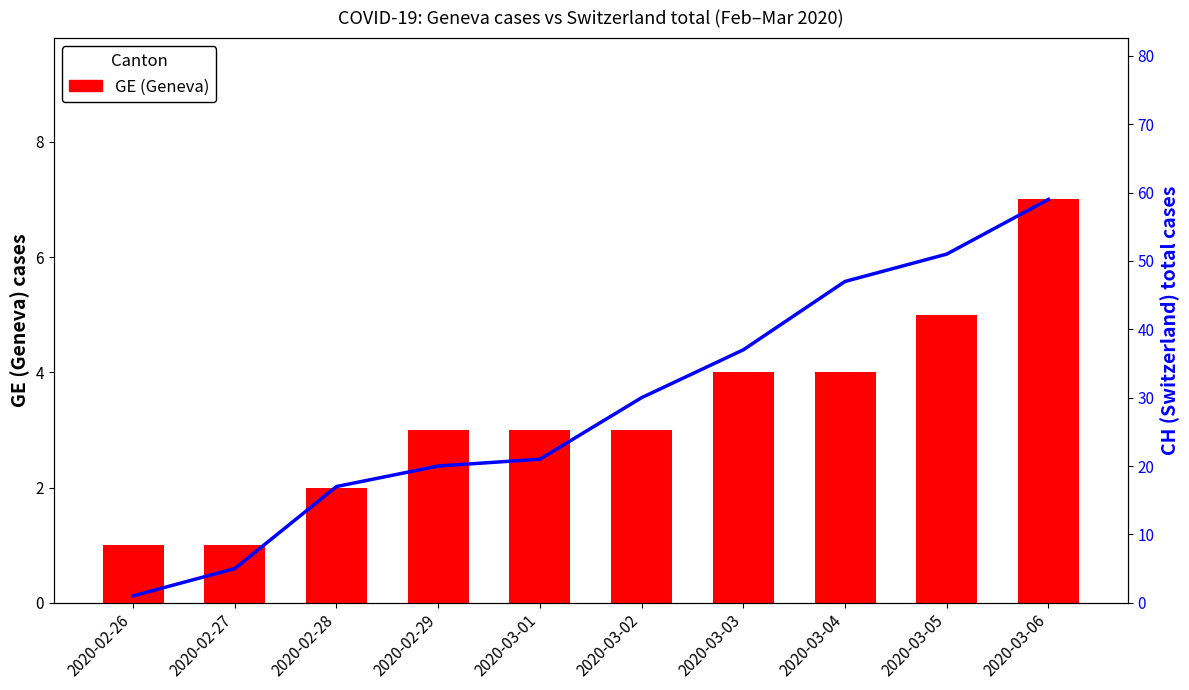

Reading left to right, transcribe all the data shown in this chart.

GE: 2020-02-26=1	2020-02-27=1	2020-02-28=2	2020-02-29=3	2020-03-01=3	2020-03-02=3	2020-03-03=4	2020-03-04=4	2020-03-05=5	2020-03-06=7
CH: 2020-02-26=1	2020-02-27=5	2020-02-28=17	2020-02-29=20	2020-03-01=21	2020-03-02=30	2020-03-03=37	2020-03-04=47	2020-03-05=51	2020-03-06=59